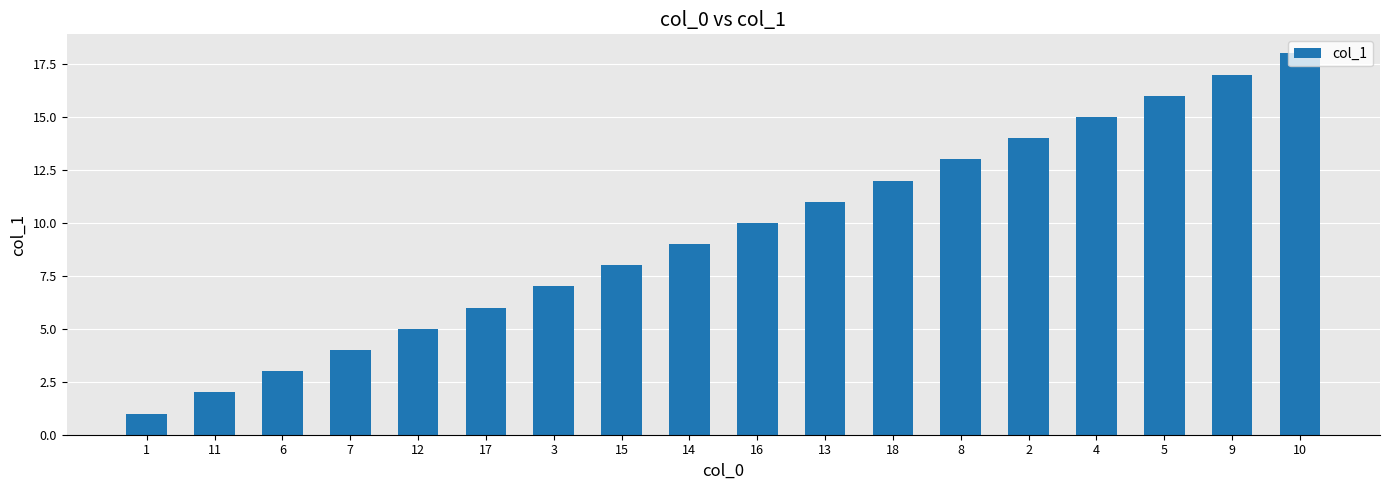

Rank the categories by value from lowest to highest.

1, 11, 6, 7, 12, 17, 3, 15, 14, 16, 13, 18, 8, 2, 4, 5, 9, 10